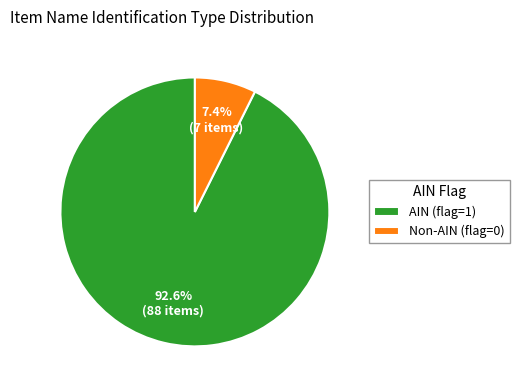

What is the smallest slice in the pie chart?

Non-AIN (flag=0)